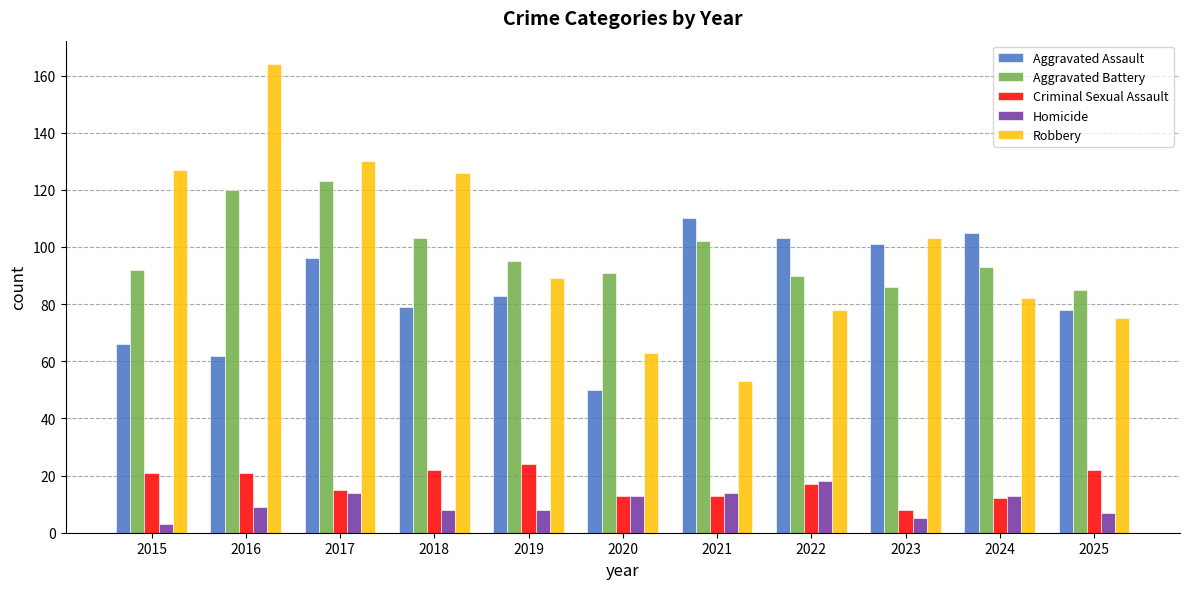

What is the value of the Robbery bar at the 11th from the left?

75